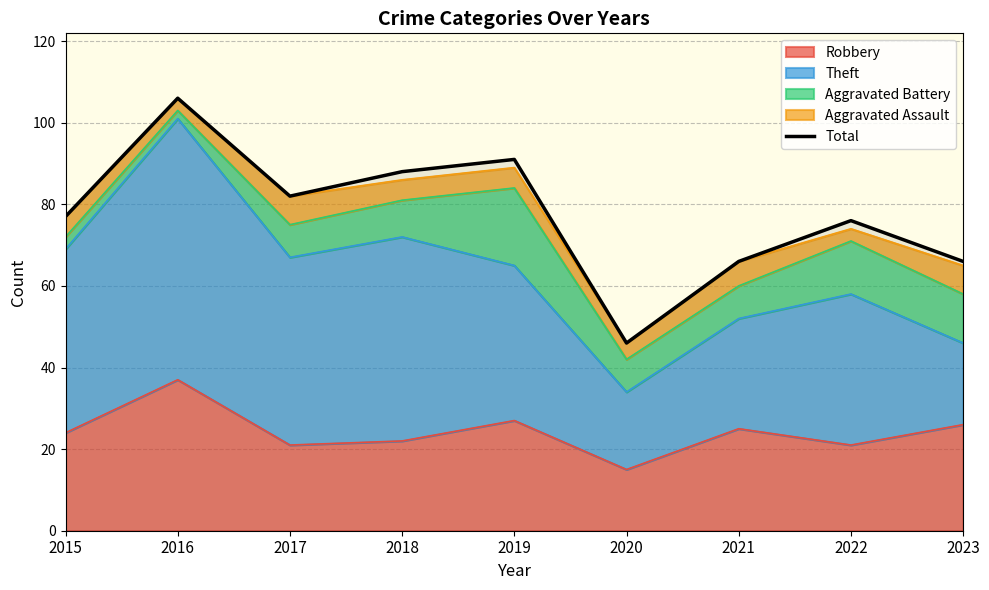

Which has a higher value, 2016 or 2022?

2016